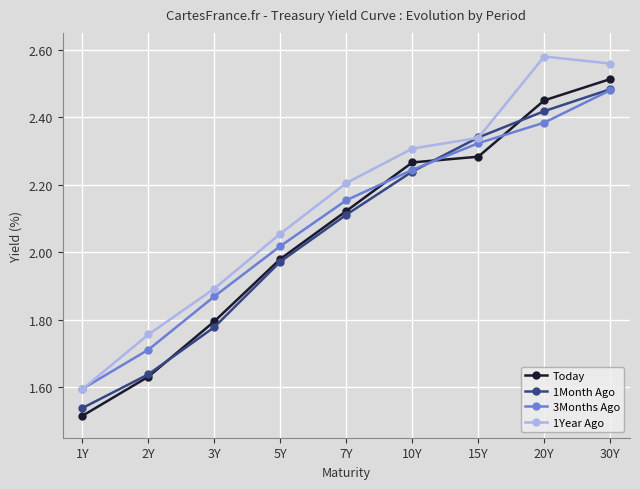

What are all the series names shown in the legend?

Today, 1Month Ago, 3Months Ago, 1Year Ago